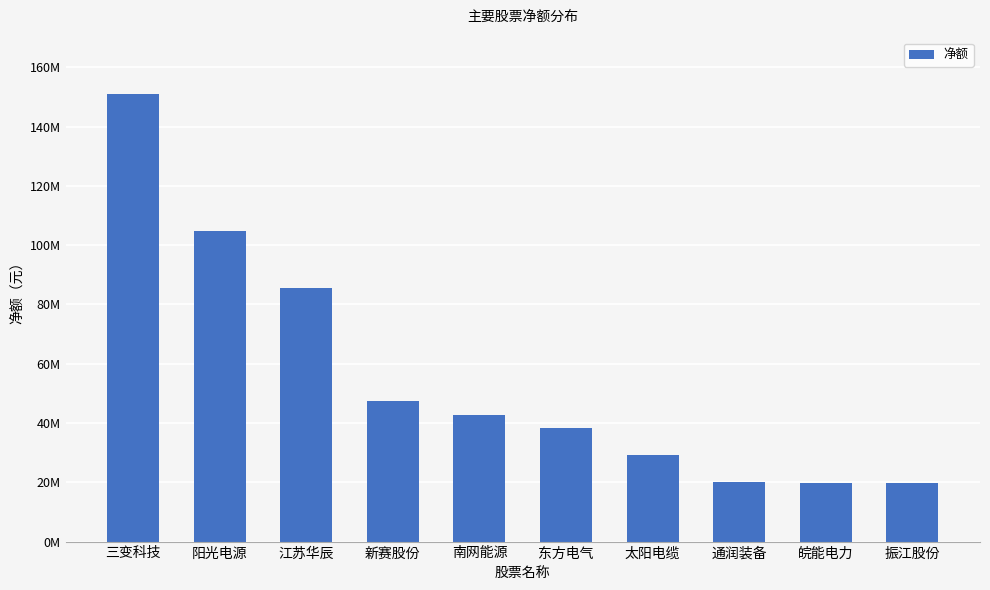

What position from the left is 通润装备?

8